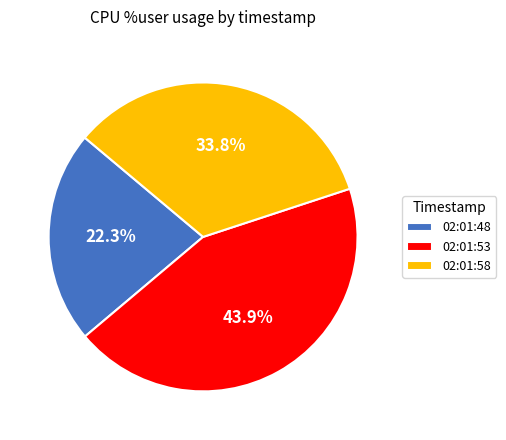

Does 02:01:53 represent more than half of the total?

No